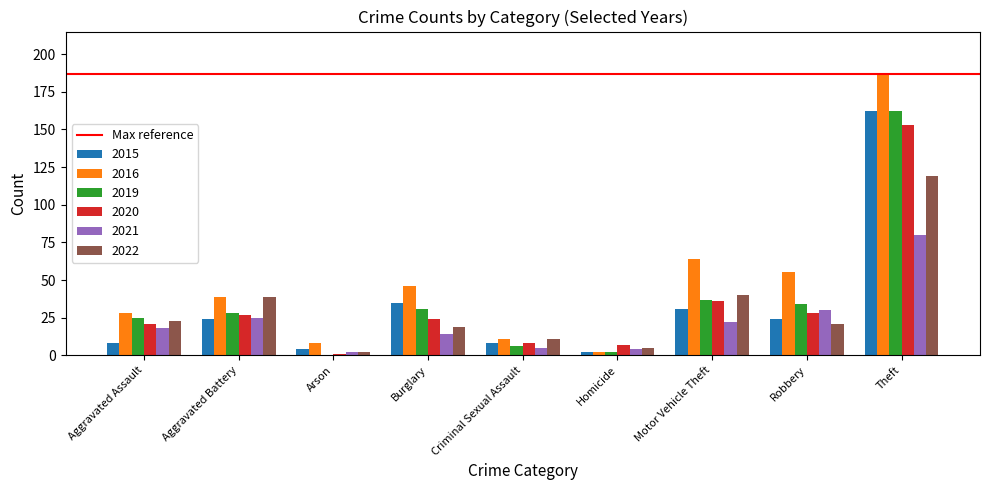

What is the total value across all series at Robbery?

192